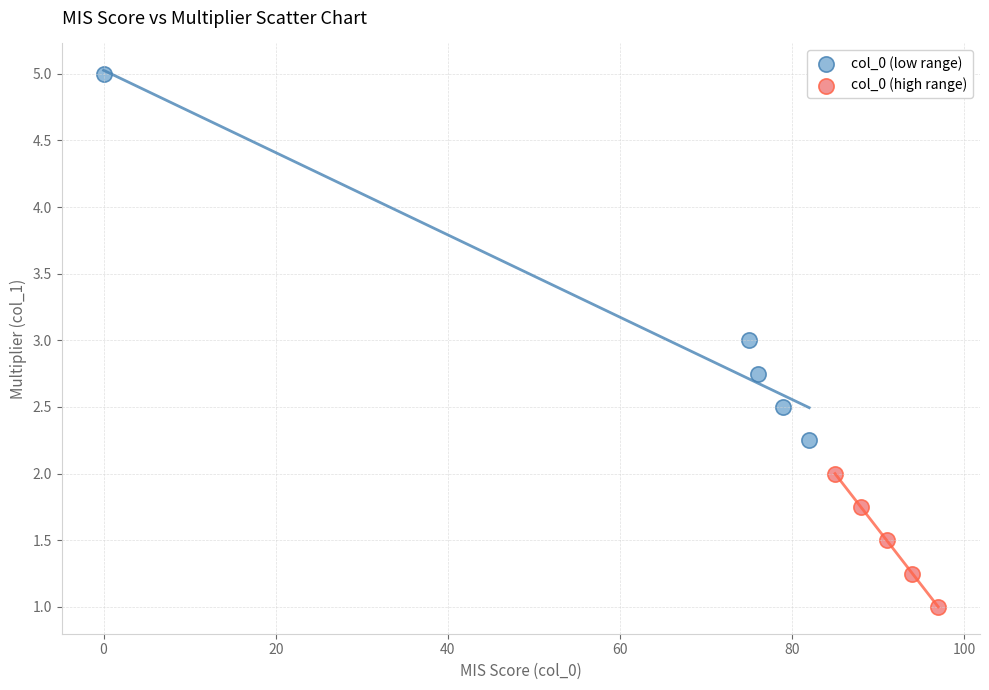

Which series contains the highest Y value?

col_0 (low range)